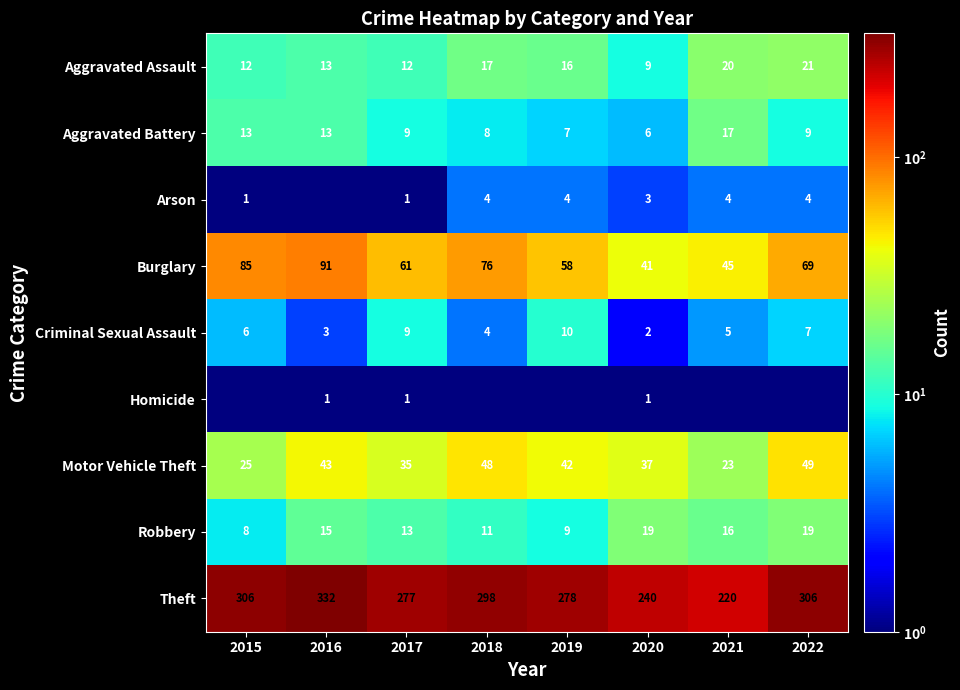

At which category is the sum across all series the highest?

2016